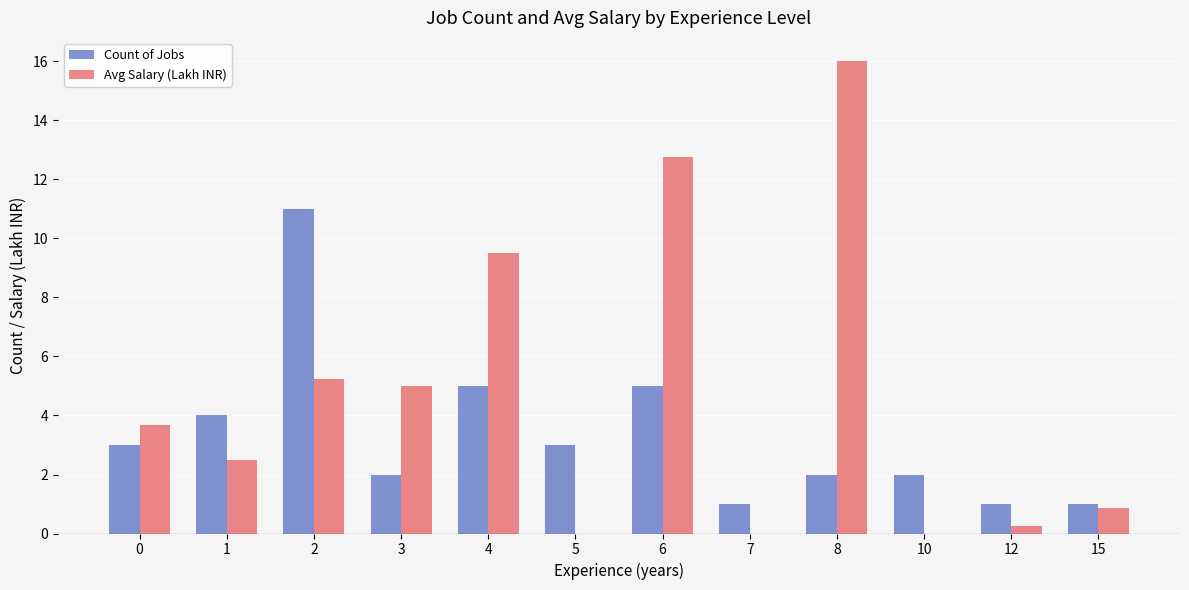

Which series changed the most between 0 and 6?

Avg Salary (Lakh INR)